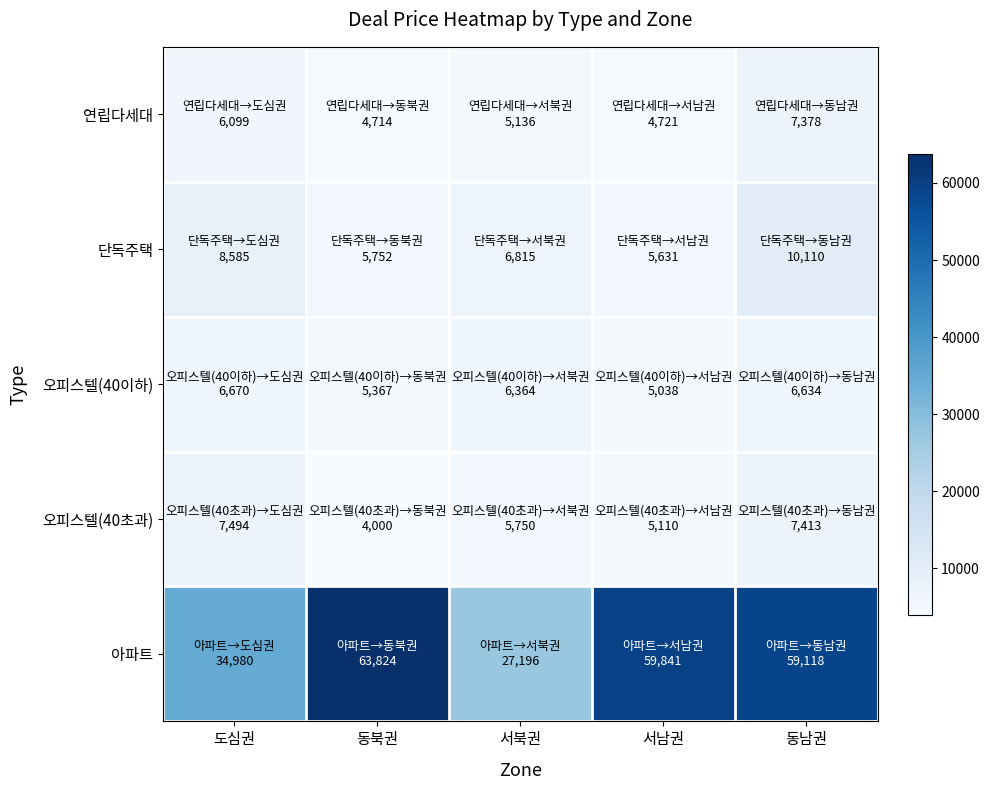

How many categories are shown in the chart?

5